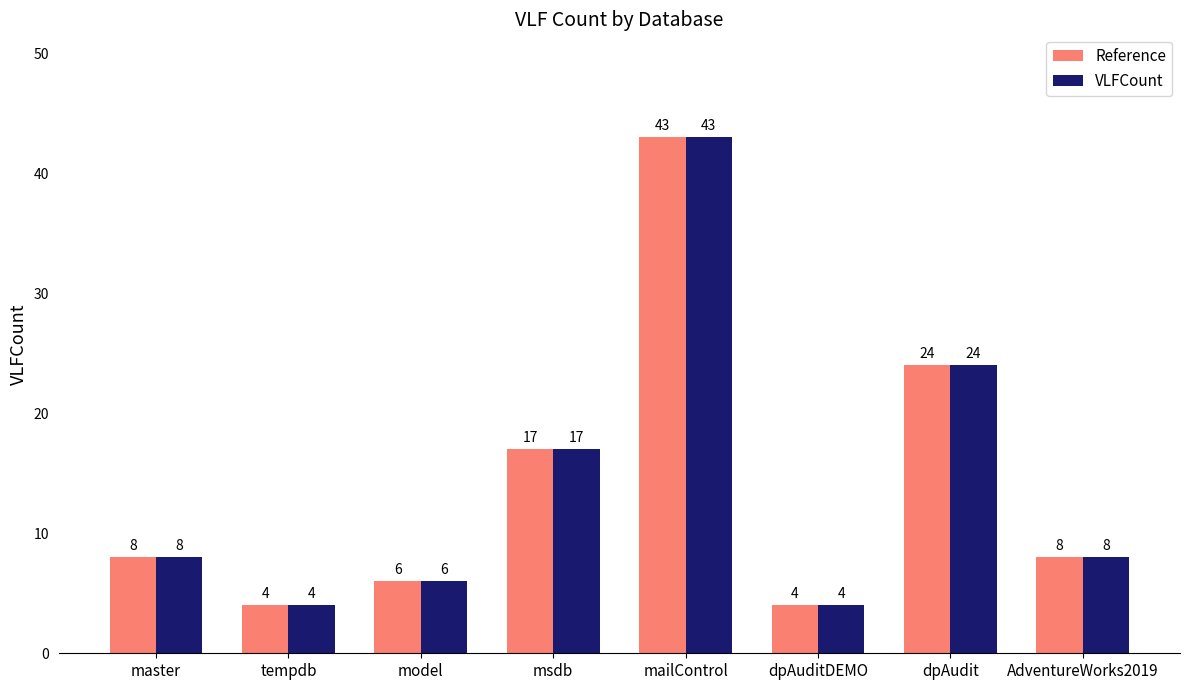

Is the value of Reference at master greater than the value of VLFCount at msdb?

No